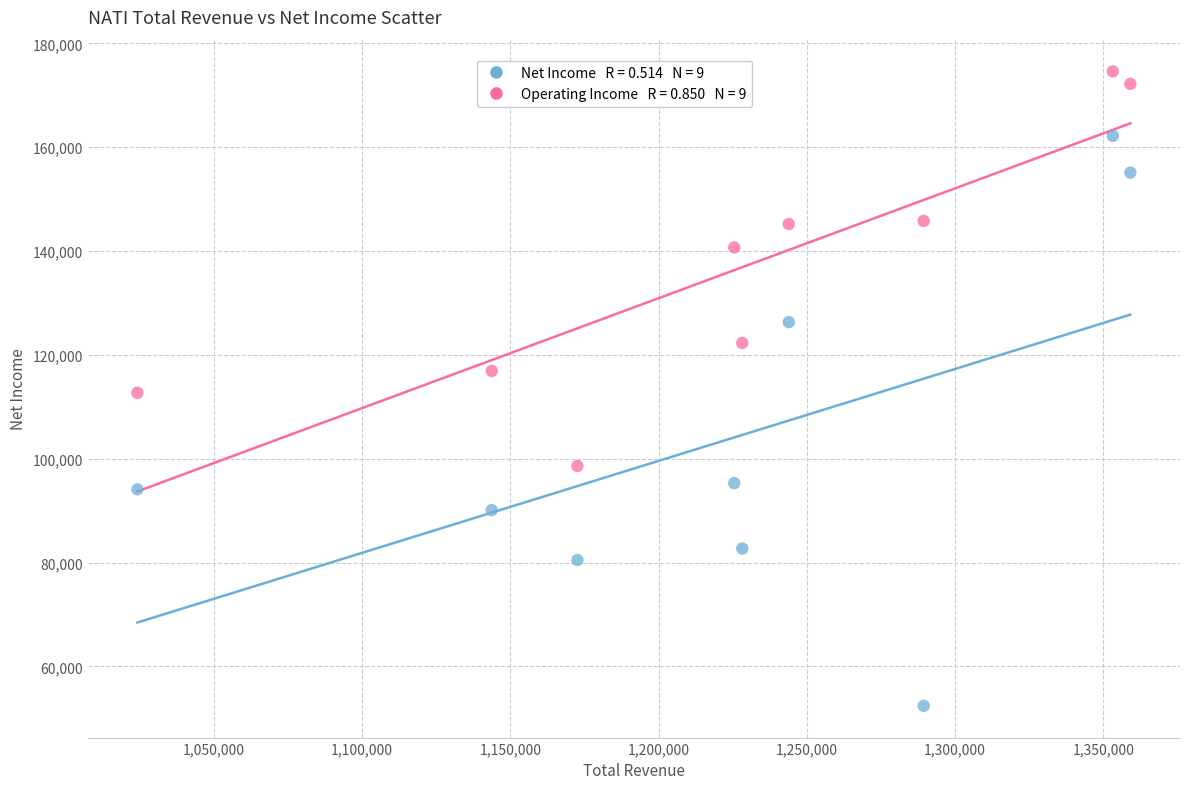

Across all data points, what is the range of X values (max minus min)?

334900